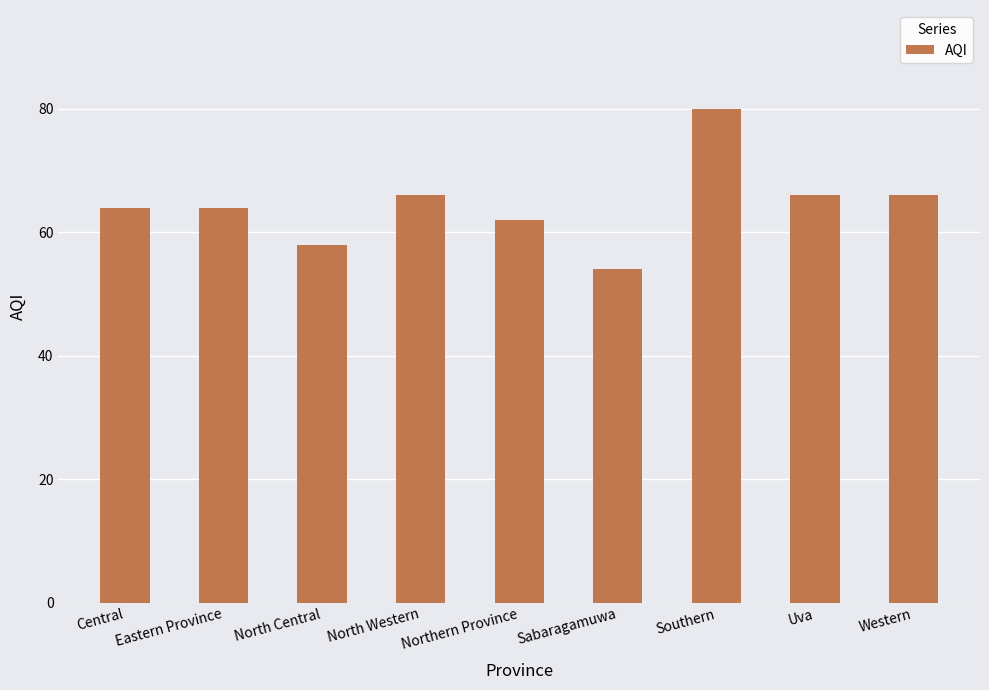

What is the difference between the values at Western and Sabaragamuwa?

12